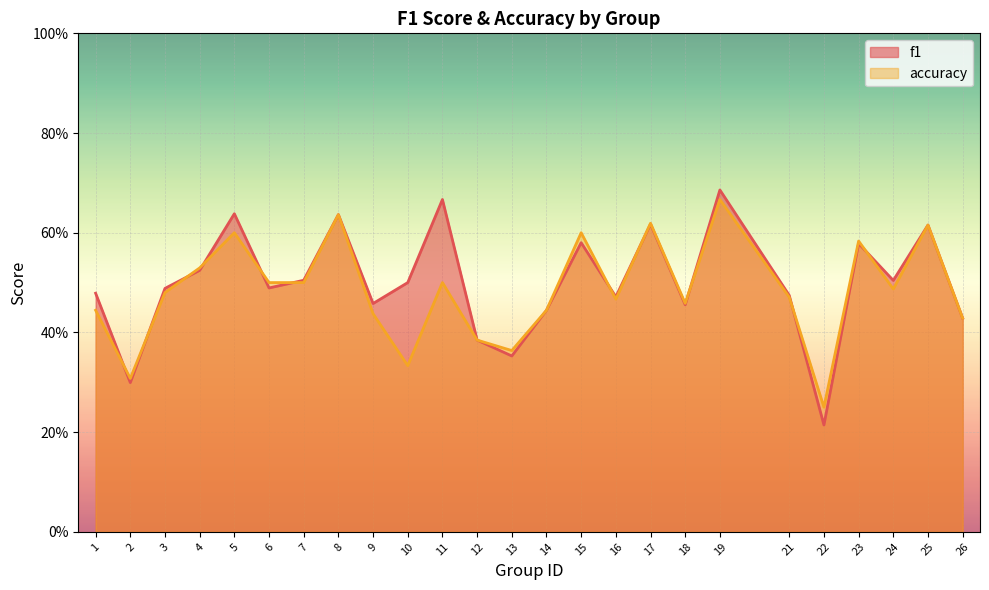

What is the total value across all series at 19?

1.4